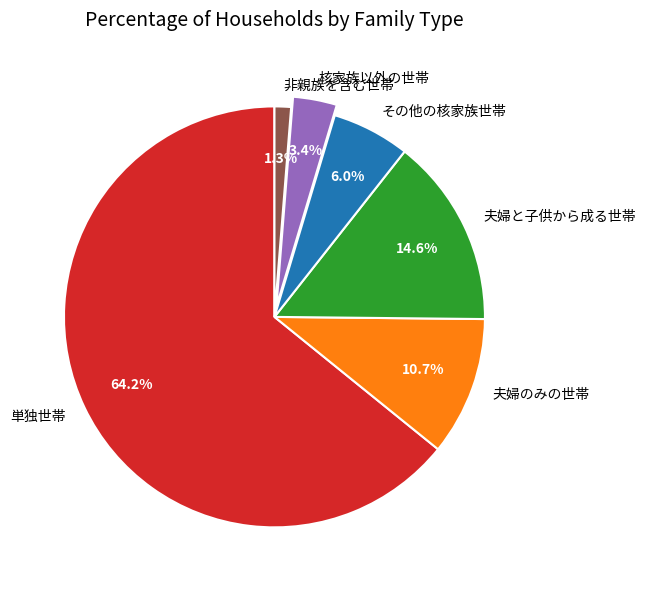

Which has a higher value, 夫婦と子供から成る世帯 or その他の核家族世帯?

夫婦と子供から成る世帯